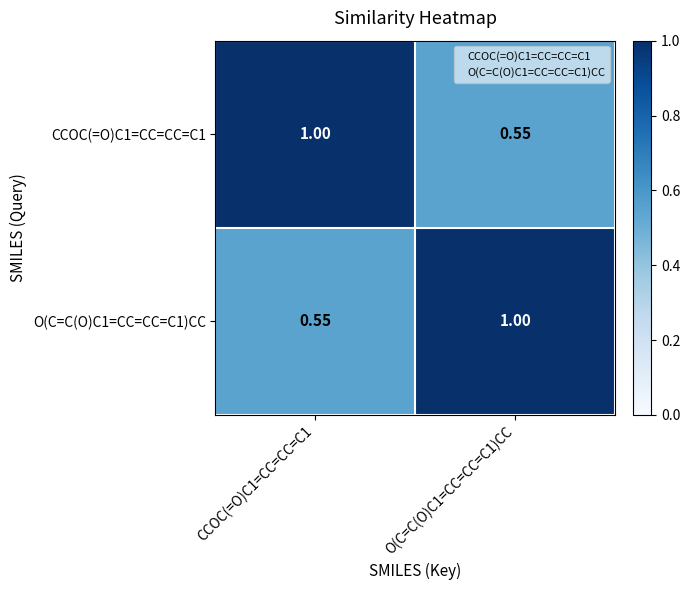

Is the value of O(C=C(O)C1=CC=CC=C1)CC at O(C=C(O)C1=CC=CC=C1)CC greater than the value of CCOC(=O)C1=CC=CC=C1 at O(C=C(O)C1=CC=CC=C1)CC?

Yes